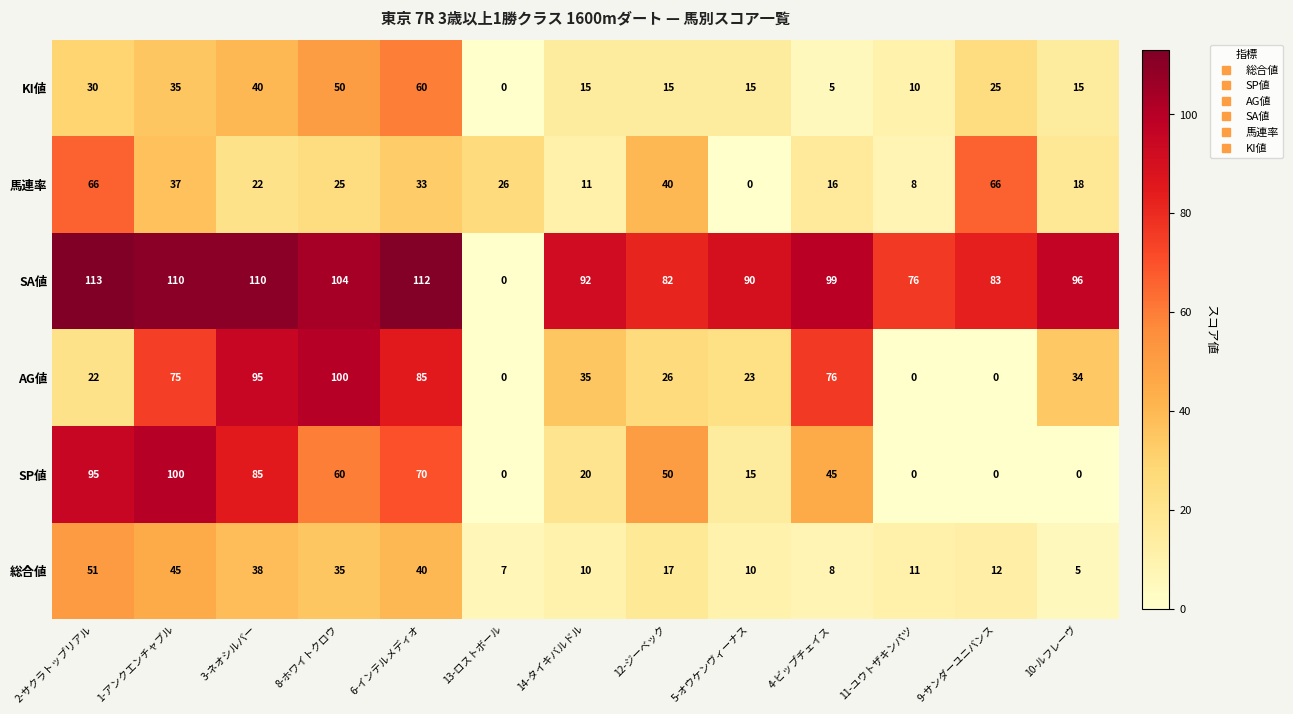

Count the number of categories in the chart.

13